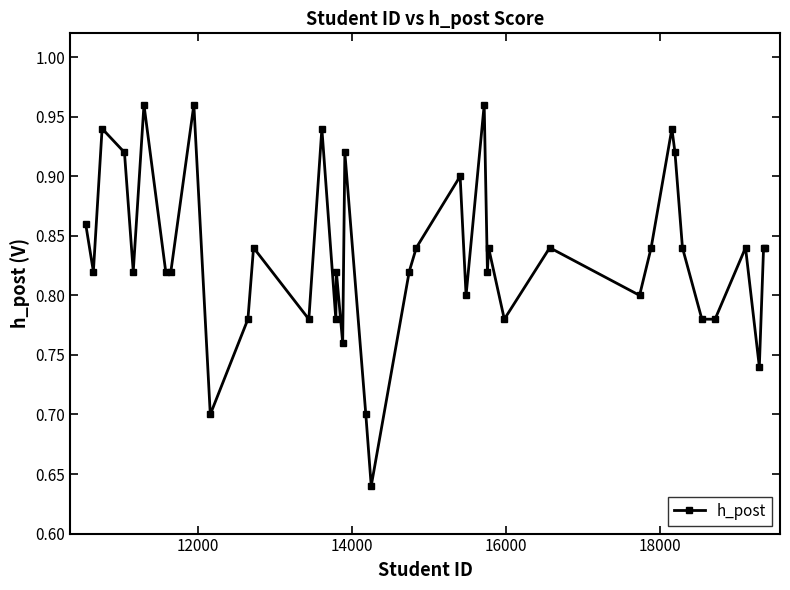

How many lines are shown in the chart?

1